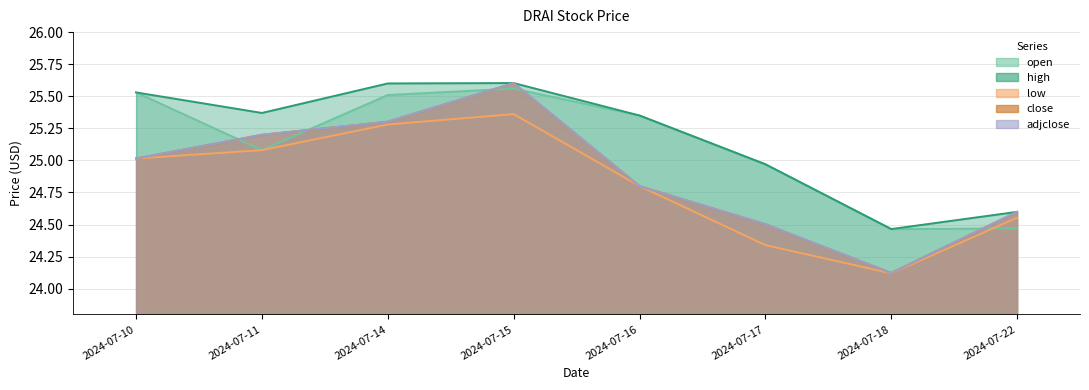

How many data points does each series have?

8